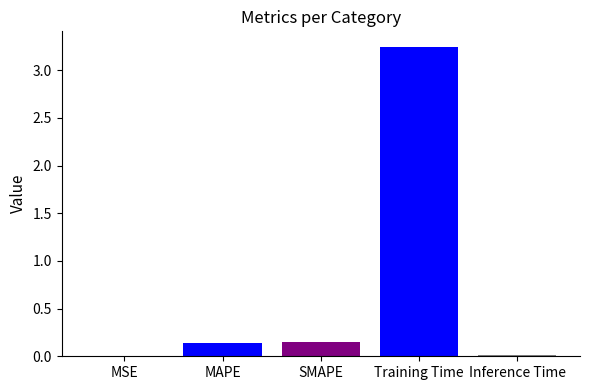

The chart shows a value of 0.0 at MSE. True or false?

True